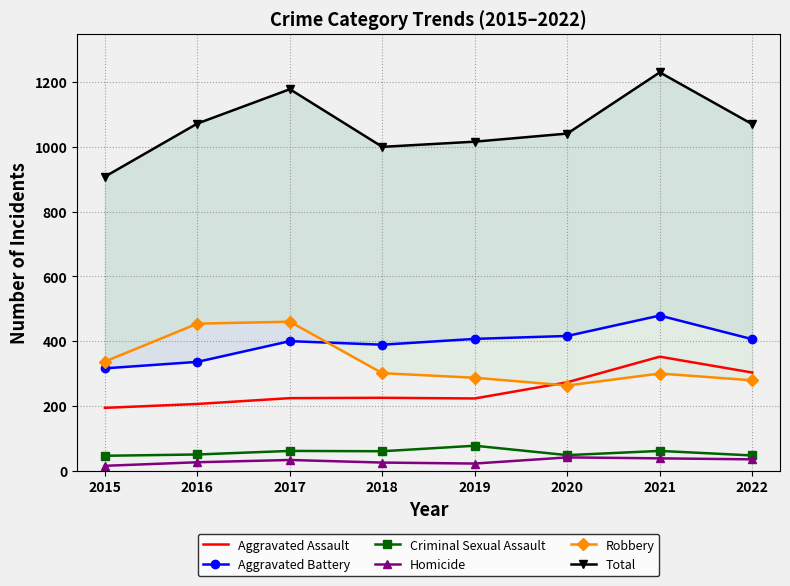

Which series has the largest total across all categories?

Total